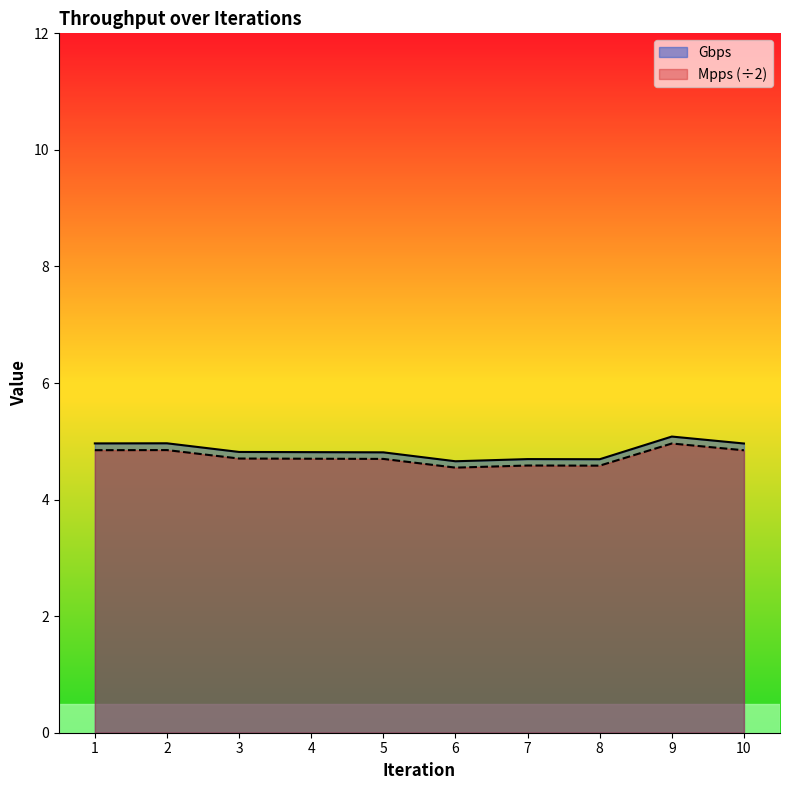

Reading left to right, list all the values displayed in this chart.

Gbps: 5.0	5.0	4.8	4.8	4.8	4.7	4.7	4.7	5.1	5.0
Mpps: 4.8	4.8	4.7	4.7	4.7	4.5	4.6	4.6	5.0	4.8